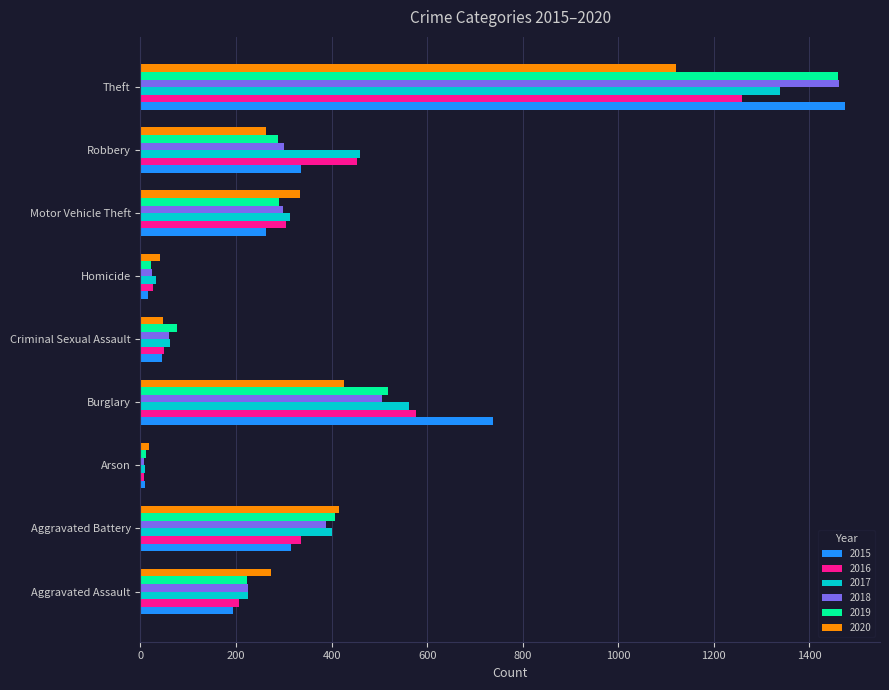

At which label is 2019 closest to 735?

Burglary